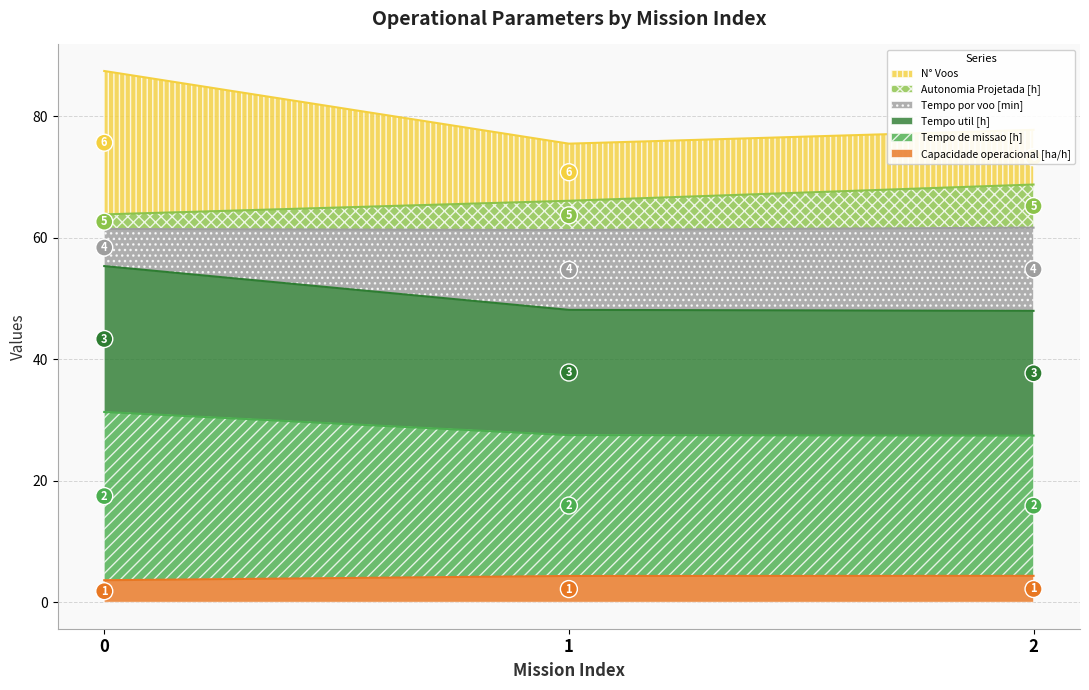

Does the chart display data point markers on the line(s)?

No